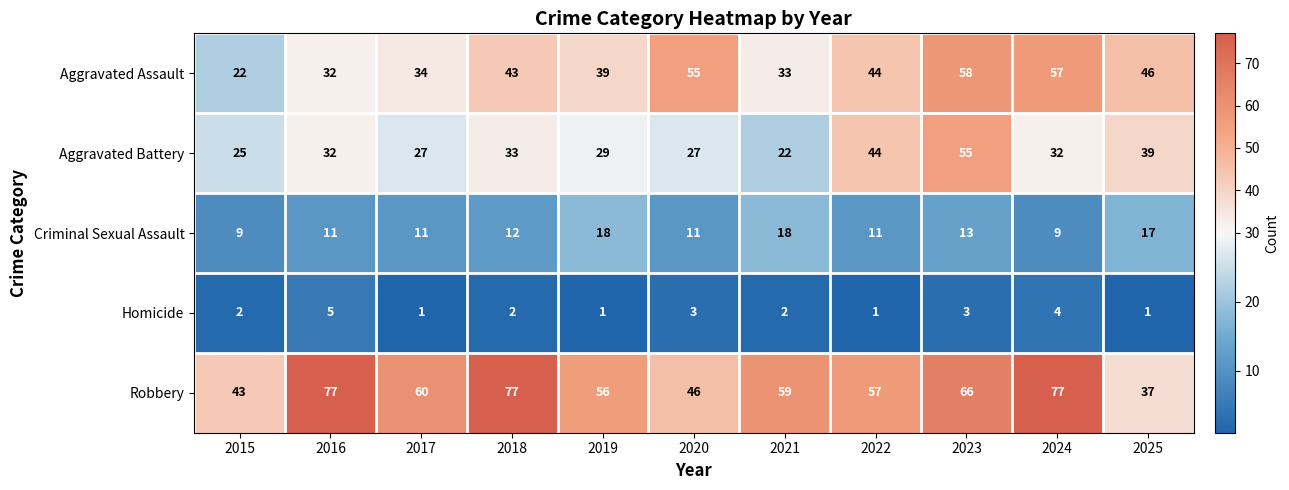

List the series in order of their overall mean, lowest first.

Homicide, Criminal Sexual Assault, Aggravated Battery, Aggravated Assault, Robbery